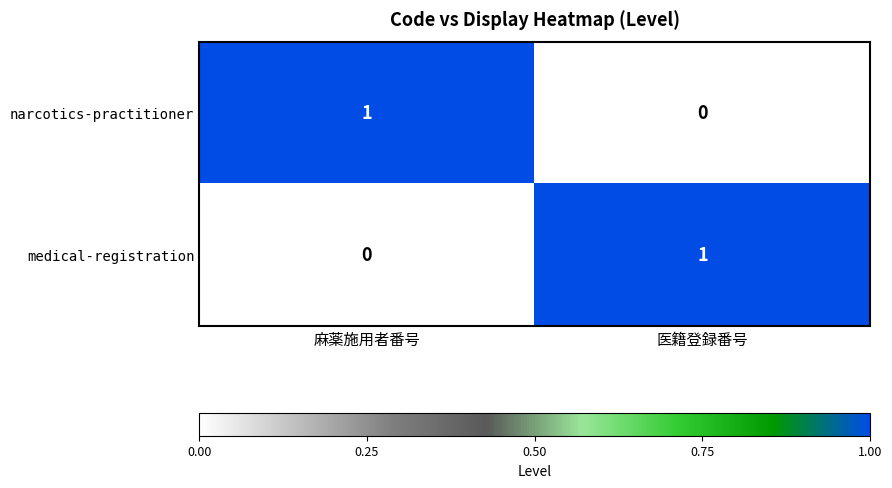

At how many categories does at least one series exceed 0?

2